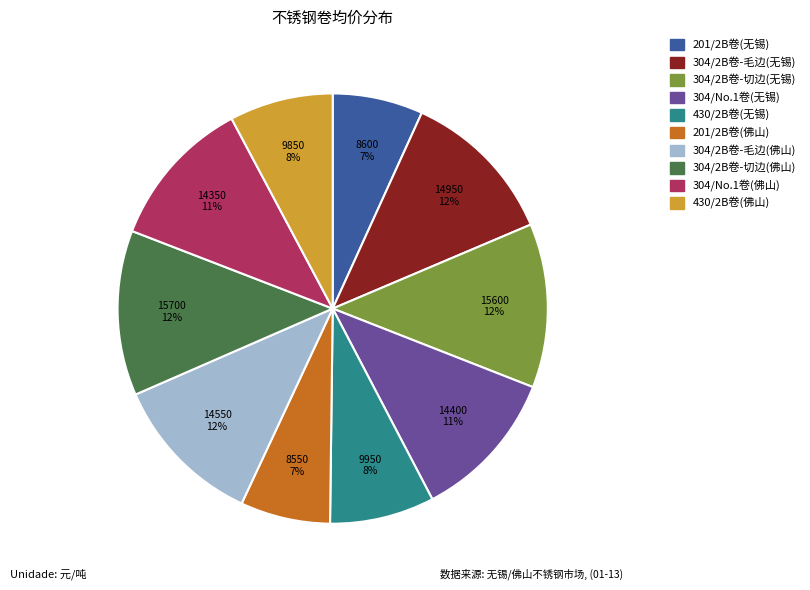

To the nearest percent, what is the average slice percentage?

10%